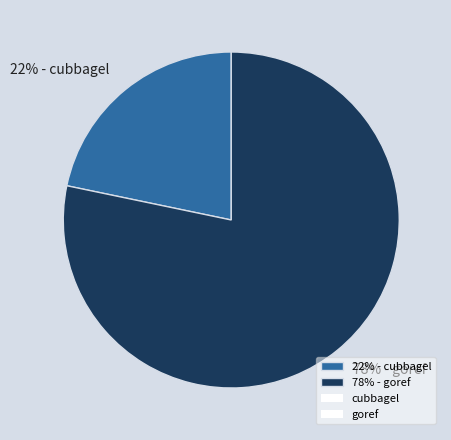

To the nearest percent, what is the average slice percentage?

50%